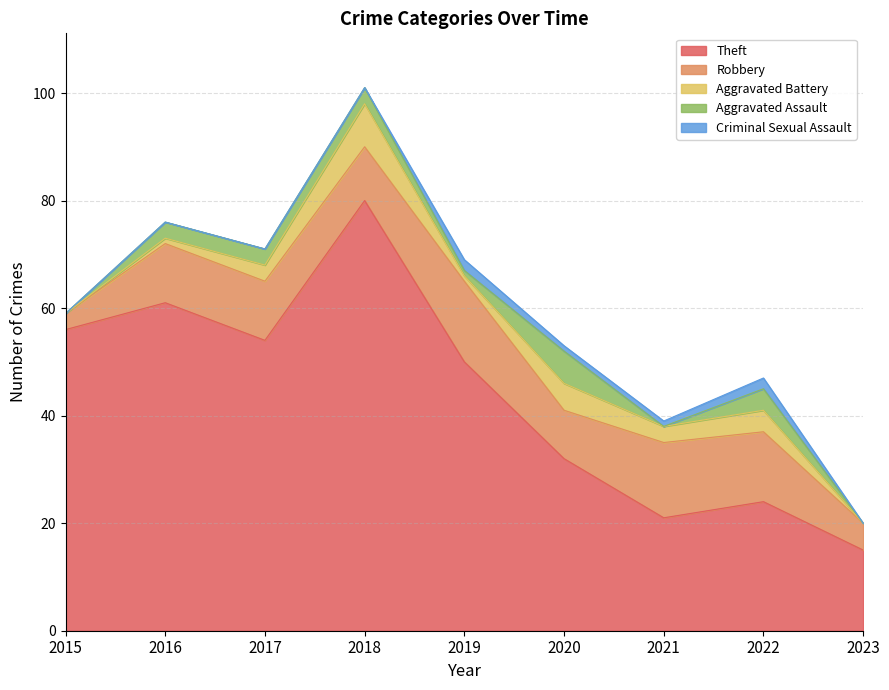

Rank the categories by Robbery value from lowest to highest.

2015, 2023, 2020, 2018, 2016, 2017, 2022, 2021, 2019